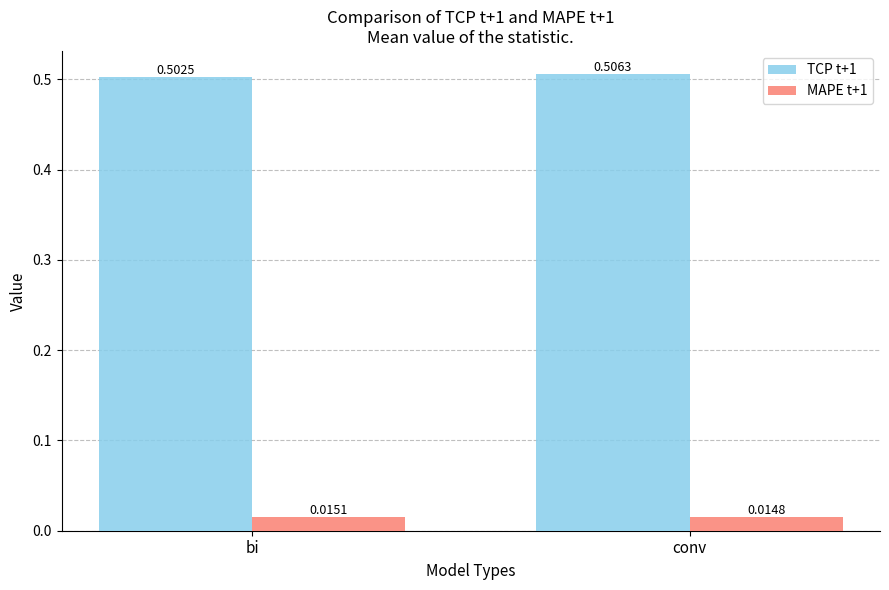

Rank the series at bi from highest to lowest value.

TCP t+1, MAPE t+1